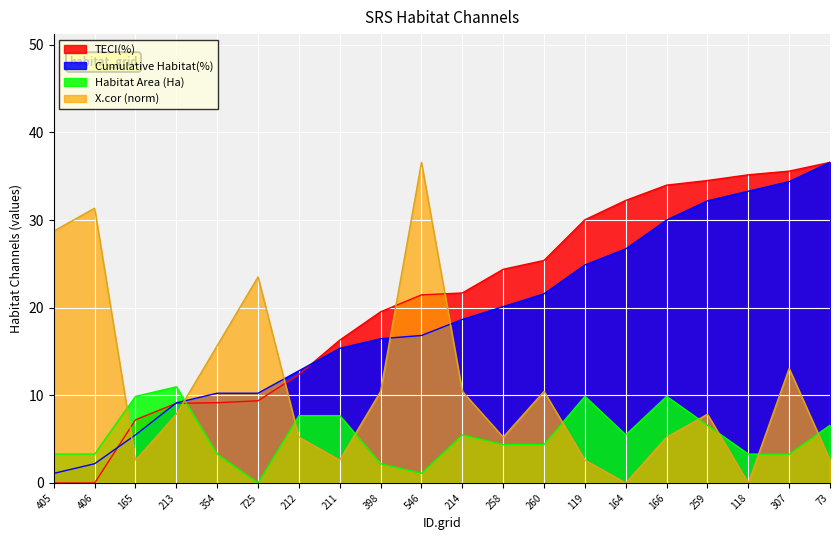

What is the highest value of the Cumulative Habitat(%) series?

36.6